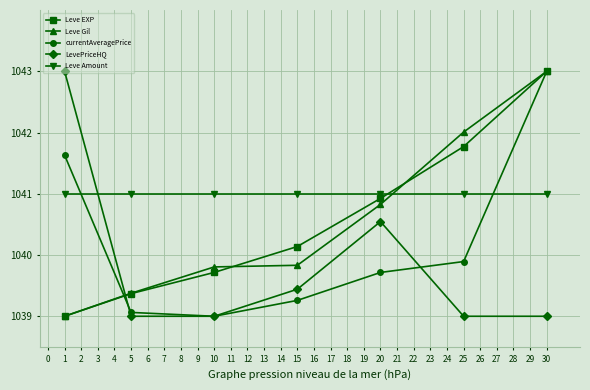

Does the chart have visible grid lines?

Yes